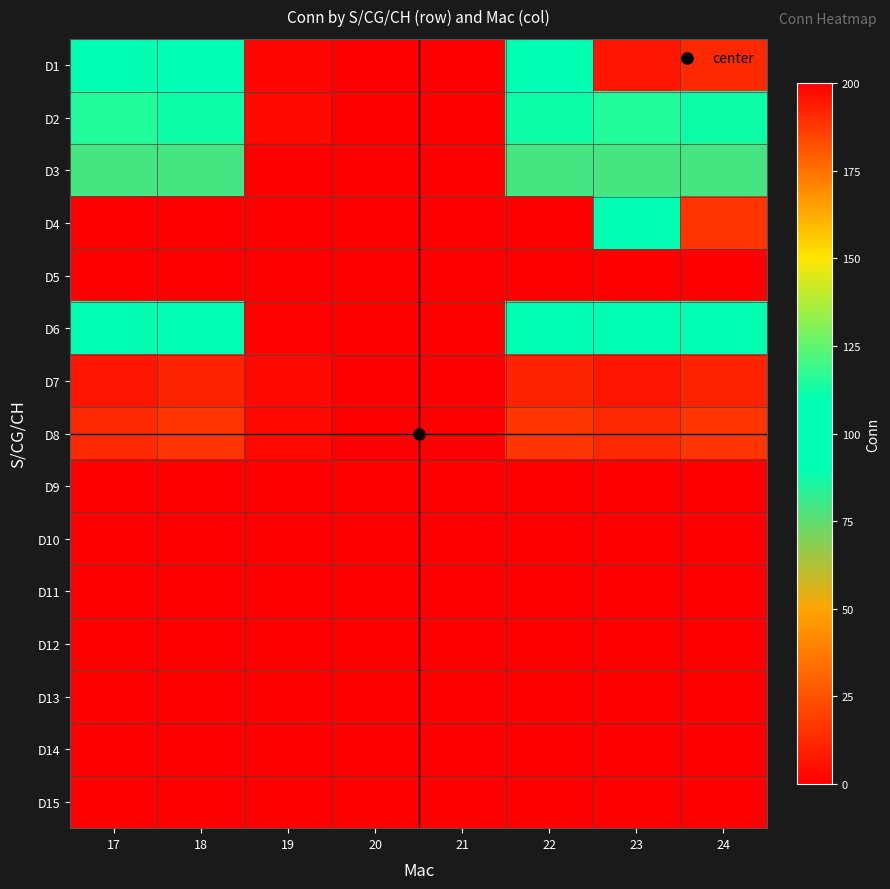

At which category is the sum across all series the highest?

24